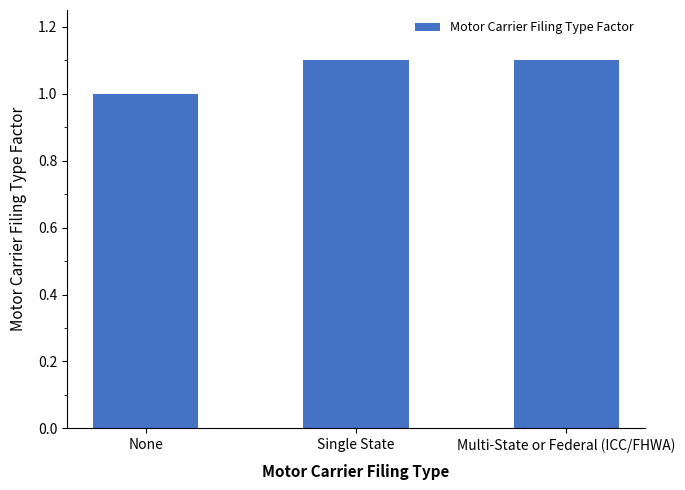

Which has a higher value, Multi-State or Federal (ICC/FHWA) or None?

Multi-State or Federal (ICC/FHWA)